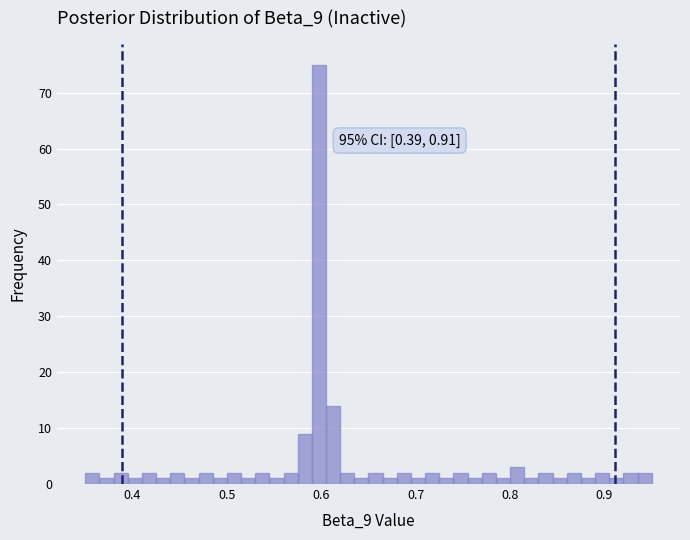

Around what value on the x-axis is the tallest bar? Give the approximate position of its centre, as read against the axis.

0.60